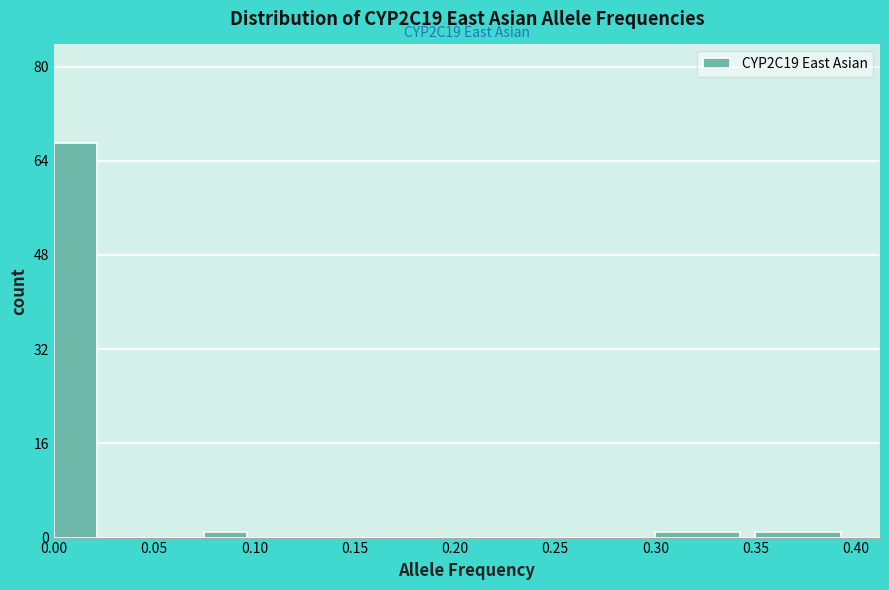

Which range on the x-axis has the tallest bar?

0.000 to 0.025